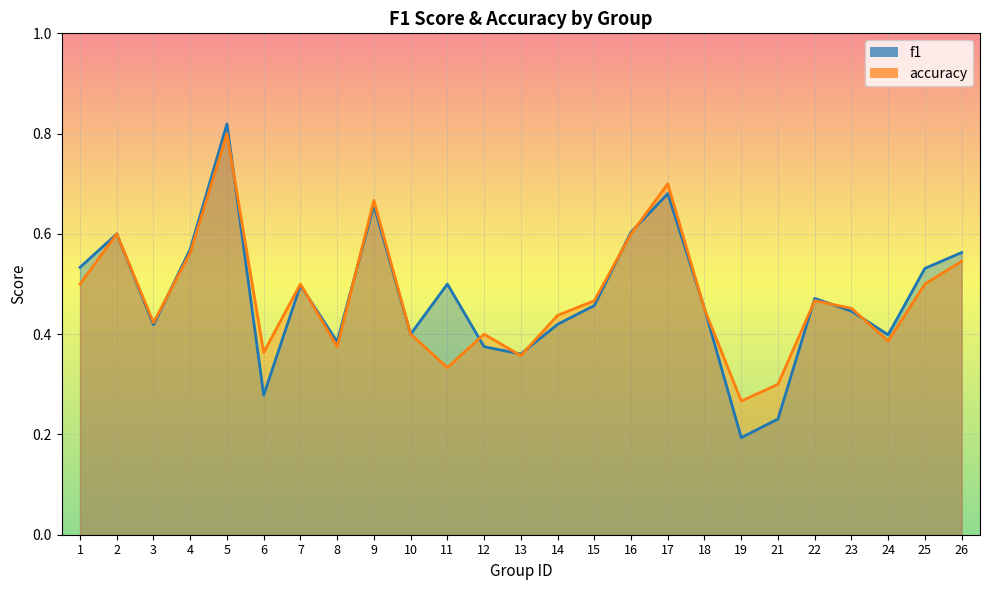

The value of f1 at 15 is 0.5. True or false?

True